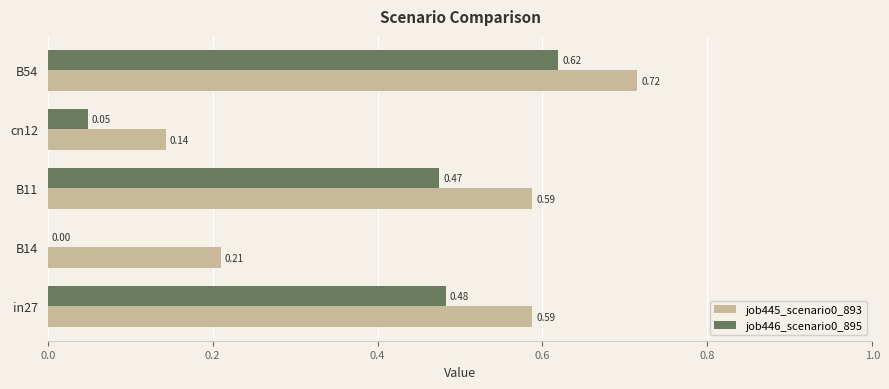

Is the value of job445_scenario0_893 at B54 greater than the value of job446_scenario0_895 at B14?

Yes